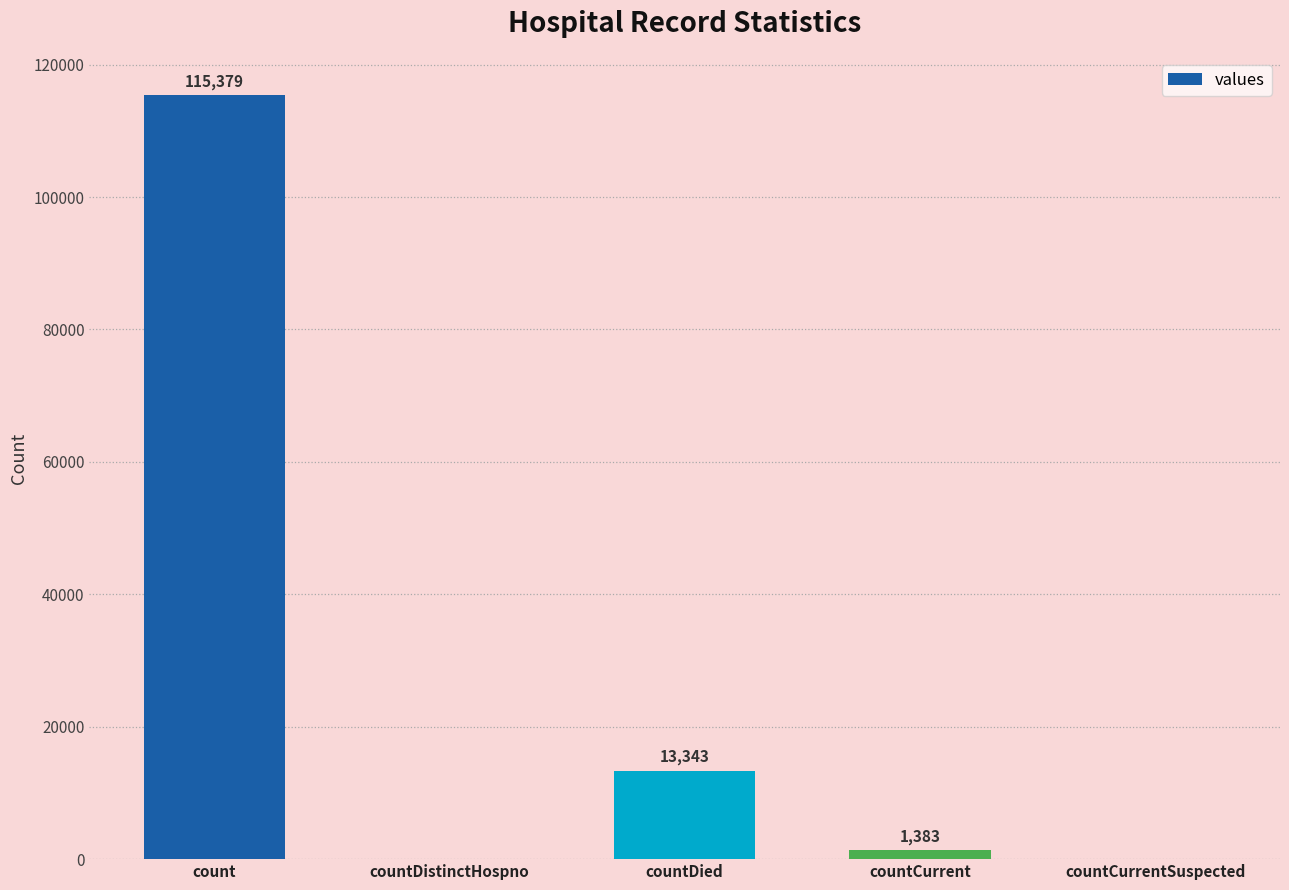

Which category has the highest value across all series?

count